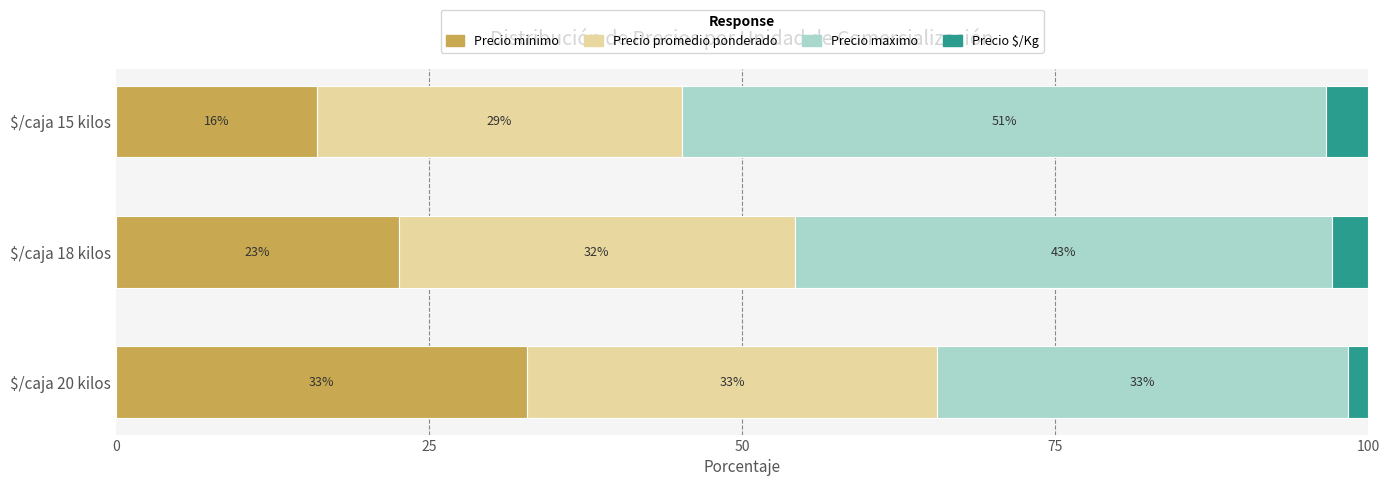

What are all the series names shown in the legend?

Precio minimo, Precio promedio ponderado, Precio maximo, Precio $/Kg